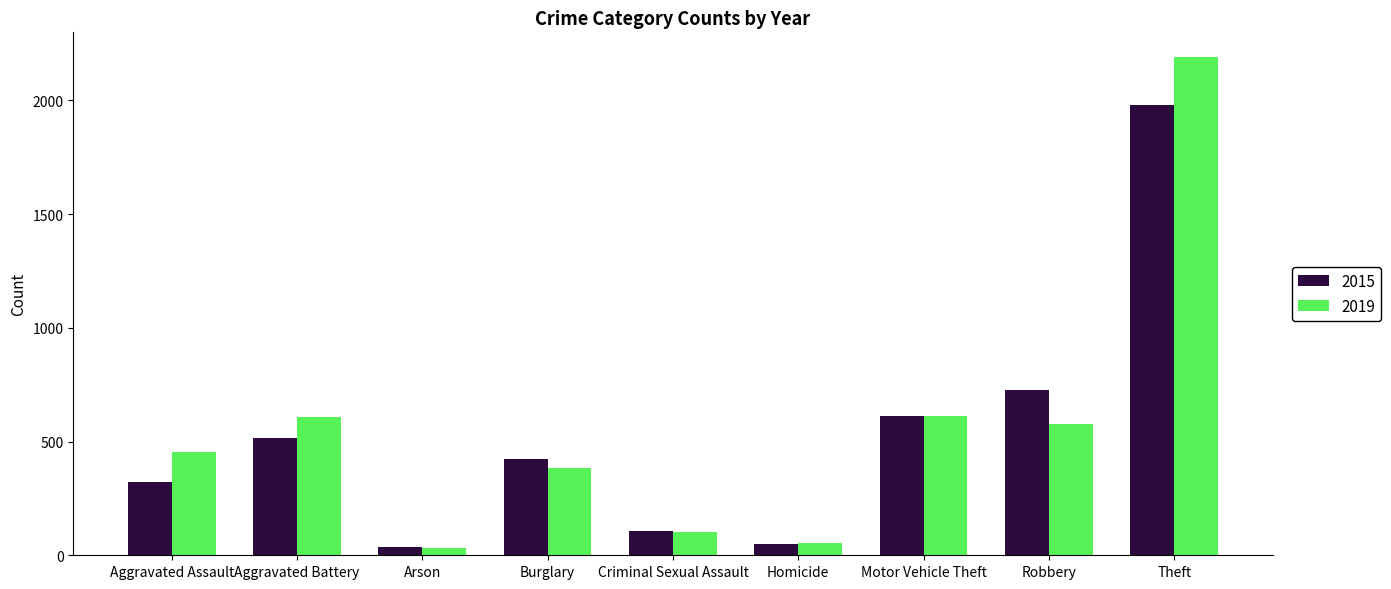

Is the value of 2015 at Robbery greater than the value of 2019 at Criminal Sexual Assault?

Yes